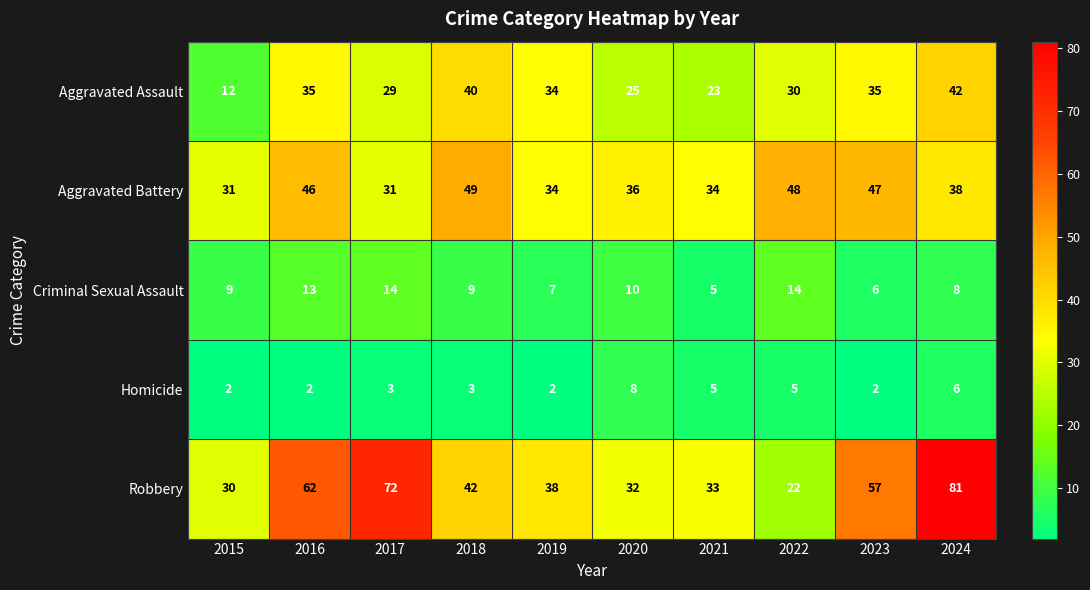

At how many categories does at least one series exceed 2?

10